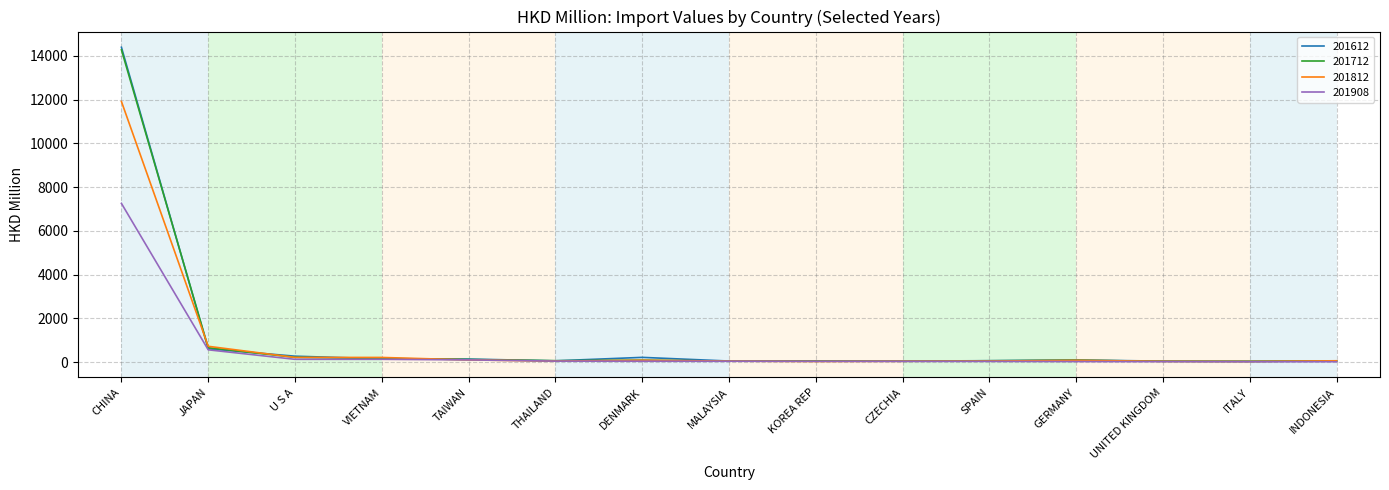

How many lines are shown in the chart?

4